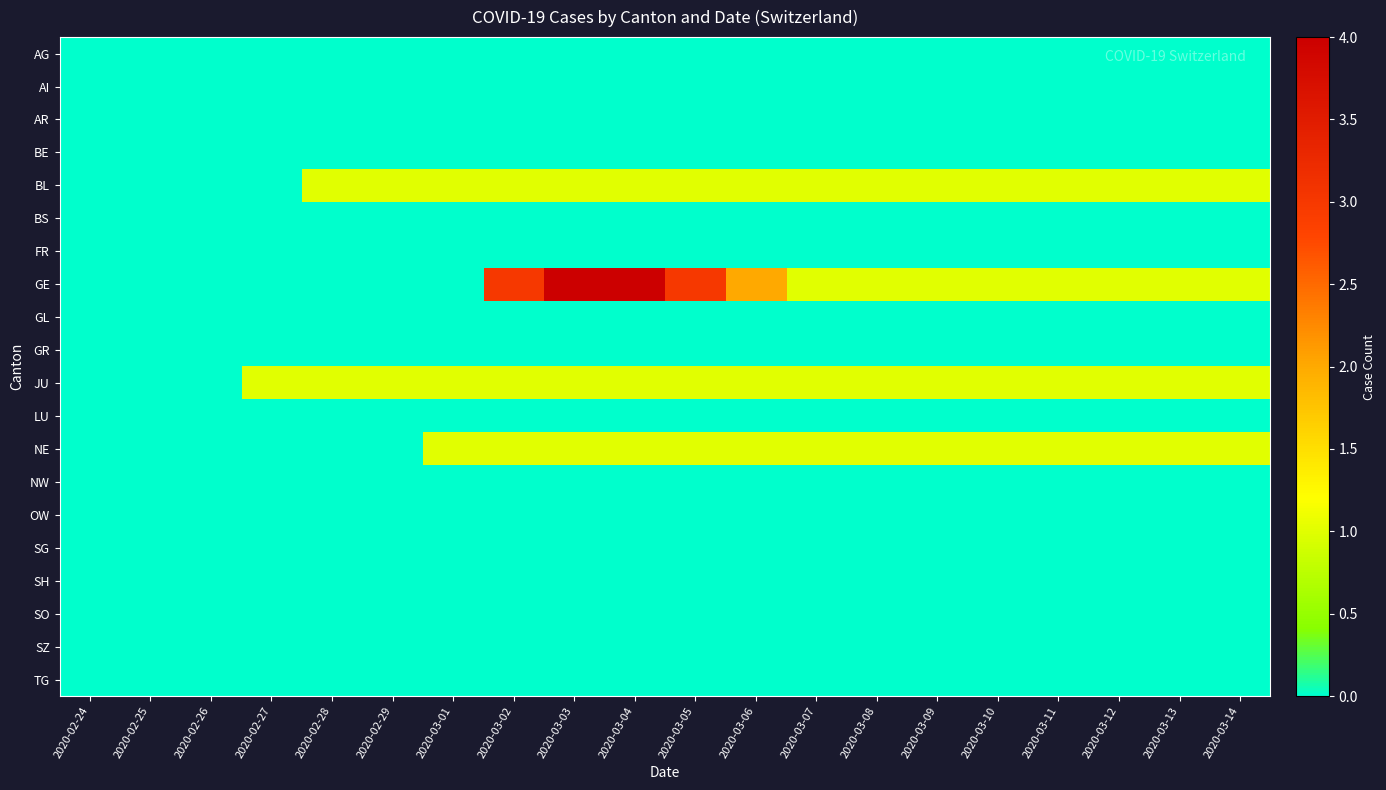

What is the difference between the highest and lowest values at 2020-03-08?

1